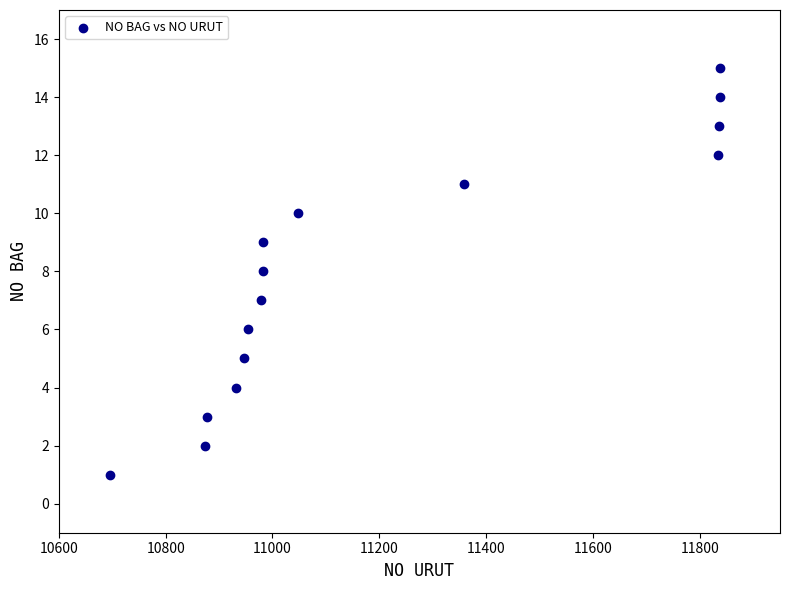

What is the range of X values (max minus min)?

1143